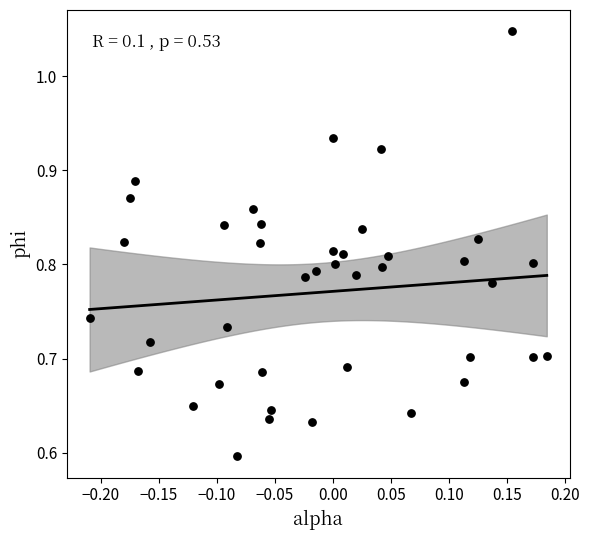

What is the range of Y values (max minus min)?

0.5